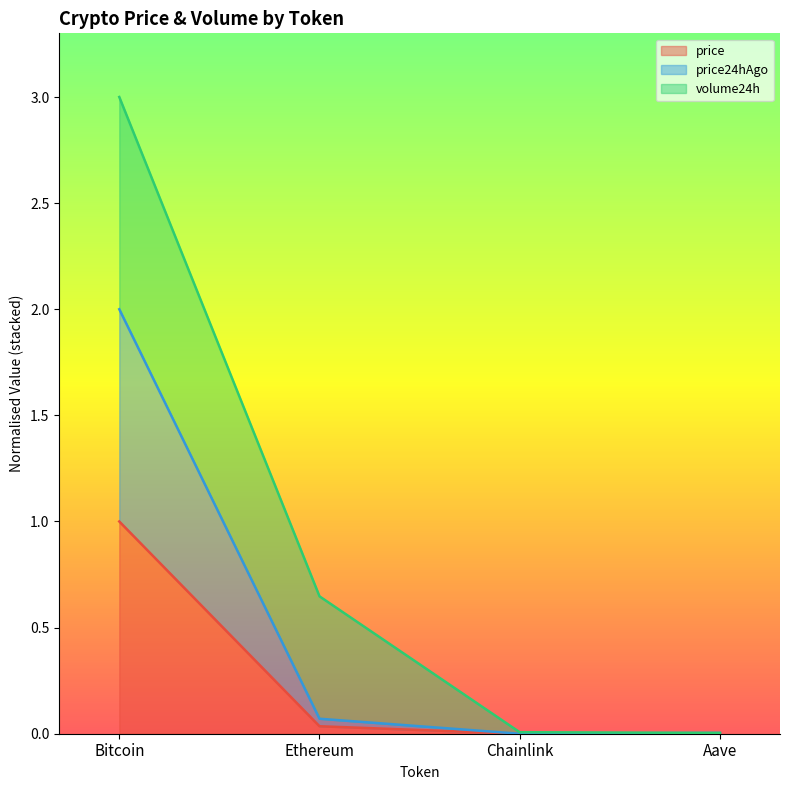

True or false: price24hAgo and price intersect in this chart.

False